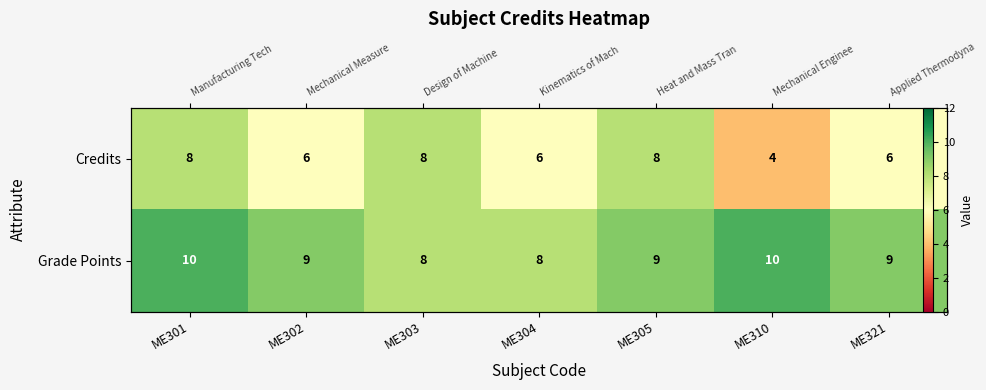

At which label does Credits first exceed 6?

ME301